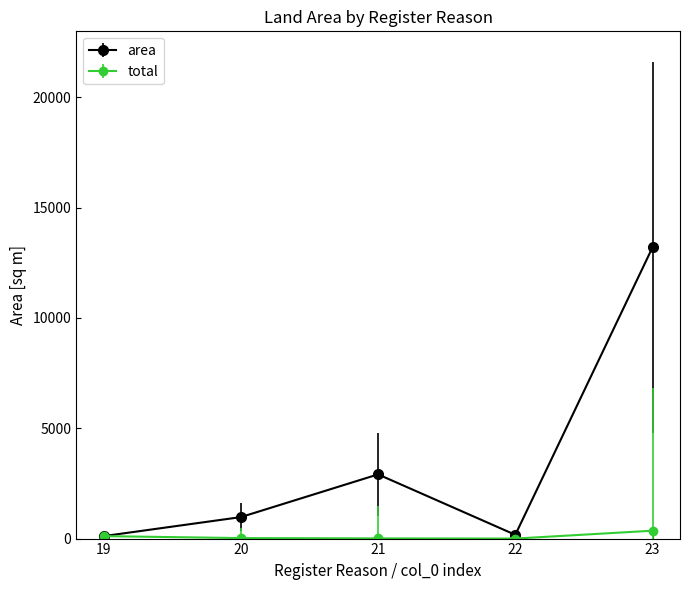

What is the highest value of the area series?

13201.1